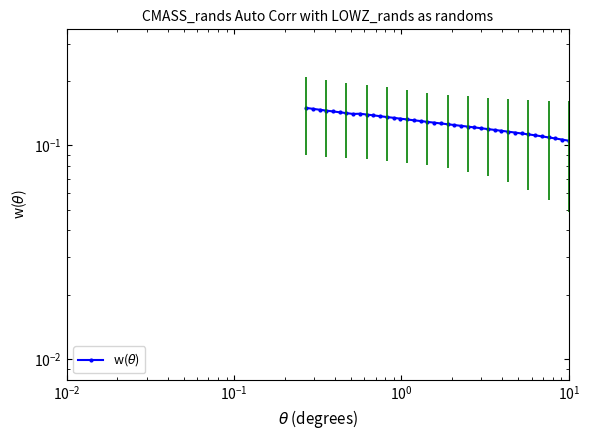

What is the greatest value displayed?

0.1